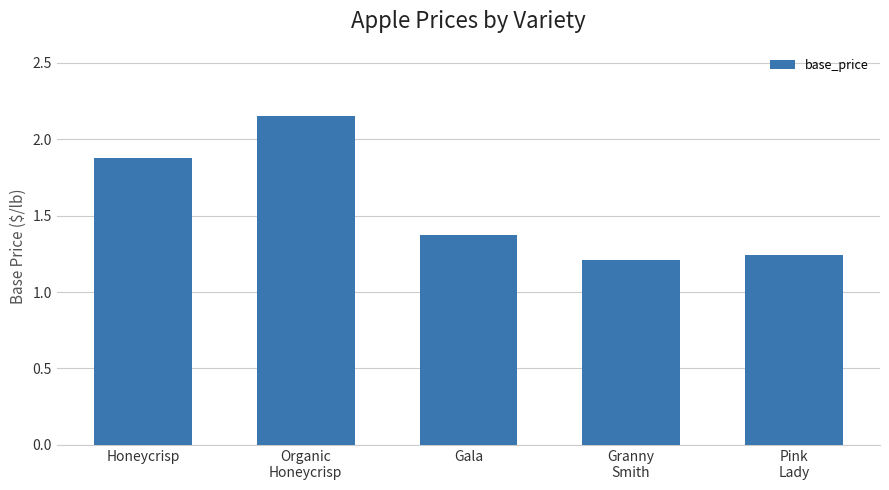

What is the label of the 5th bar from the left?

Pink
Lady